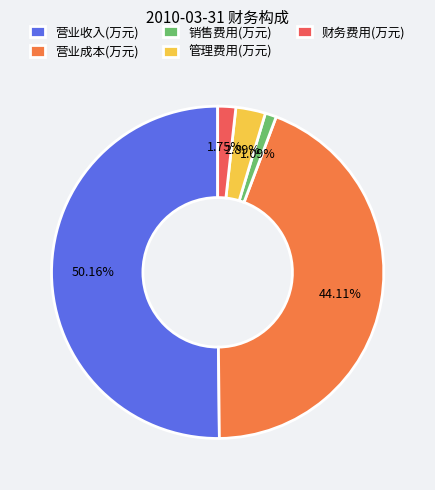

To the nearest percent, what is the average slice percentage?

20%